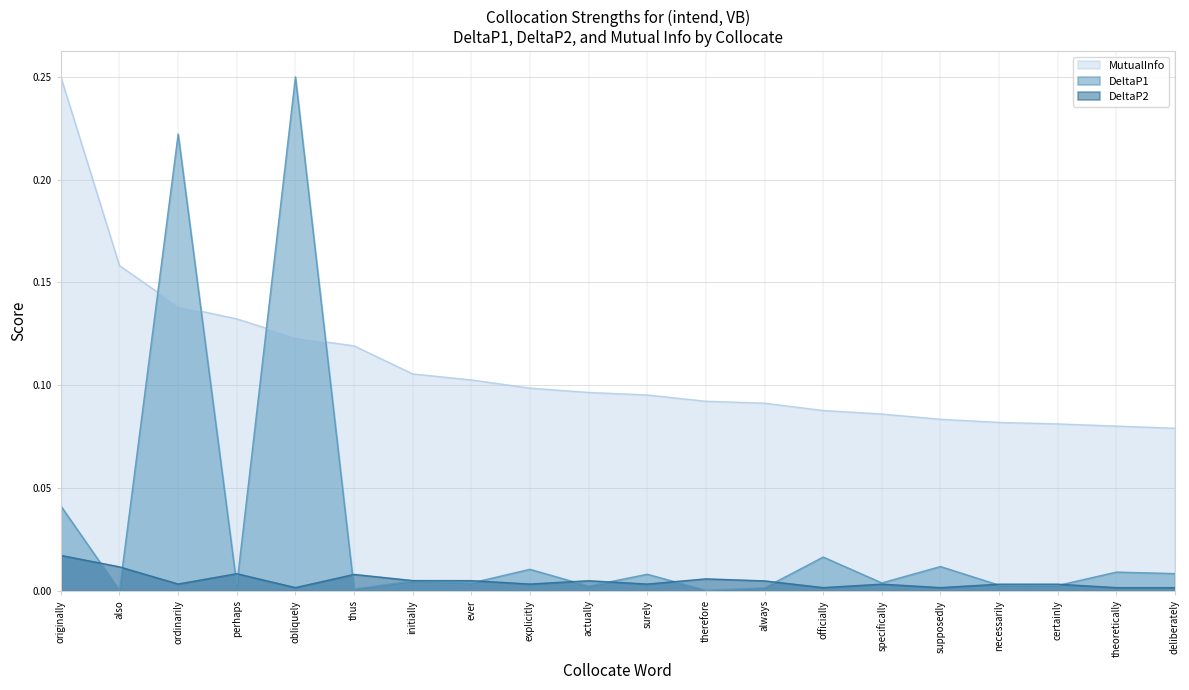

Which series has the largest total across all categories?

MutualInfo